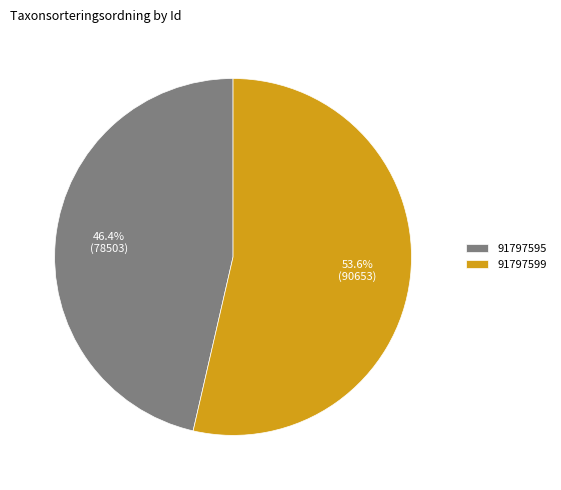

To the nearest percent, what is the difference between the 91797595 and 91797599 slice percentages?

7%